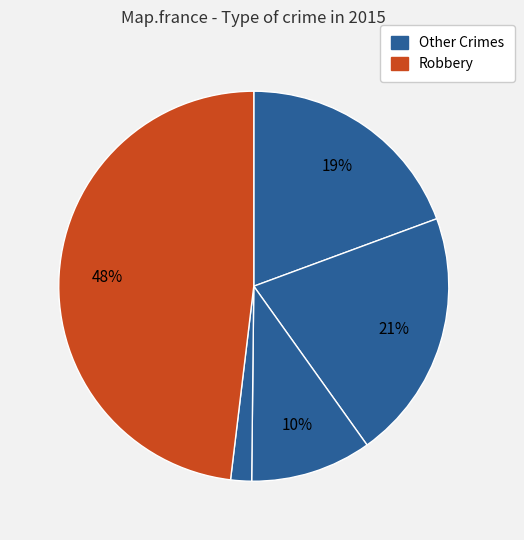

How many slices are in this pie chart?

5